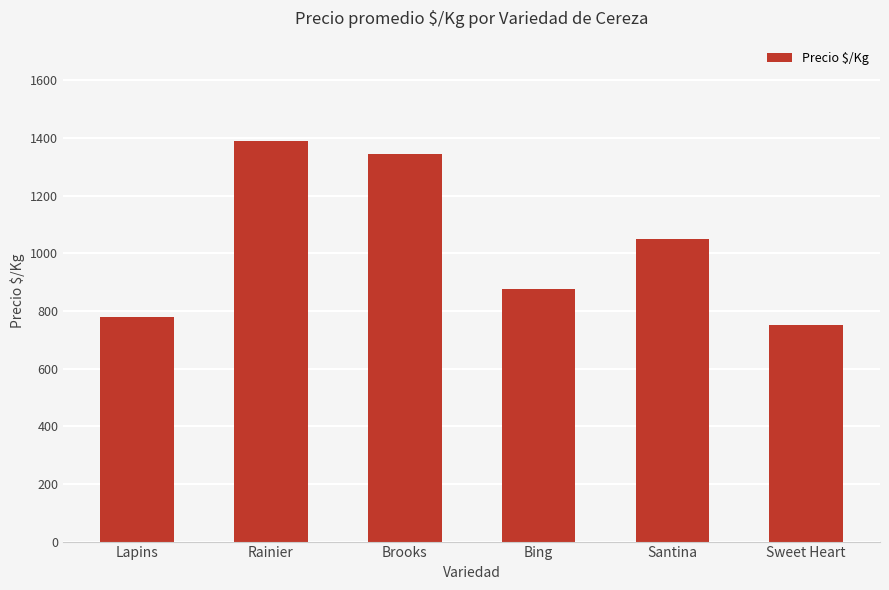

Read the value at Bing, to the nearest 50.

900